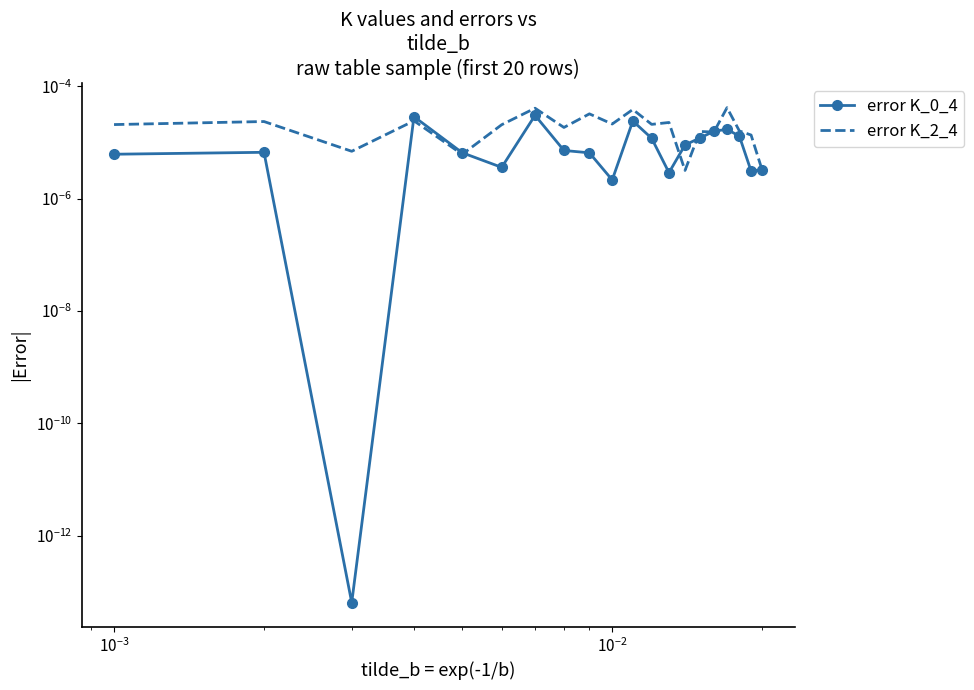

Which series has the largest total across all categories?

error K_2_4